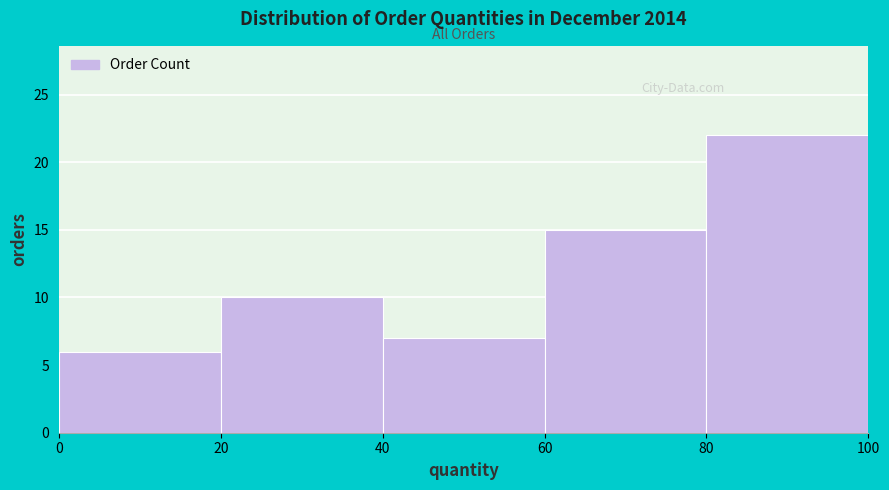

Reading left to right, list every bar in this chart as the range it spans on the x-axis followed by its height. The values are not printed on the chart, so give them approximately, as read against the axis.

0 to 20: 6
20 to 40: 10
40 to 60: 7
60 to 80: 15
80 to 100: 22